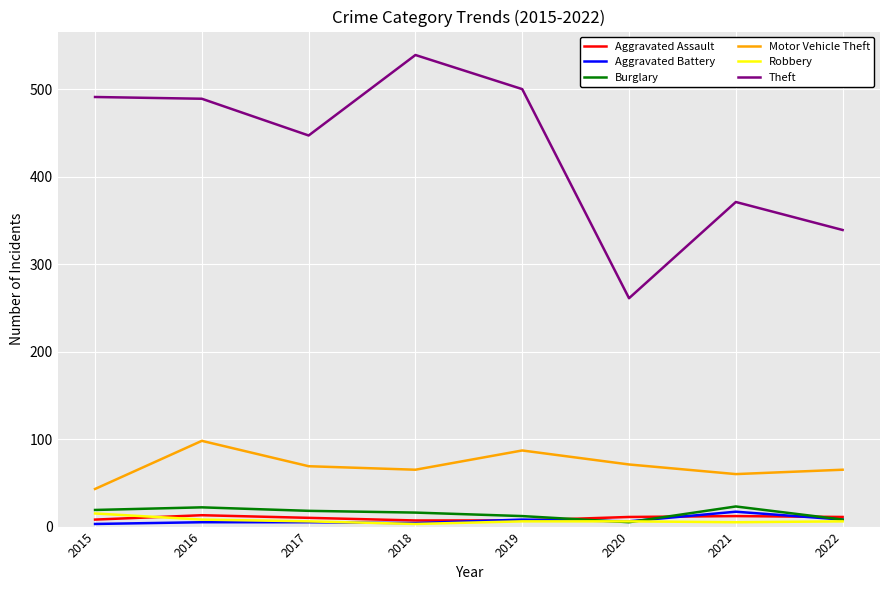

True or false: Motor Vehicle Theft and Aggravated Assault intersect in this chart.

False